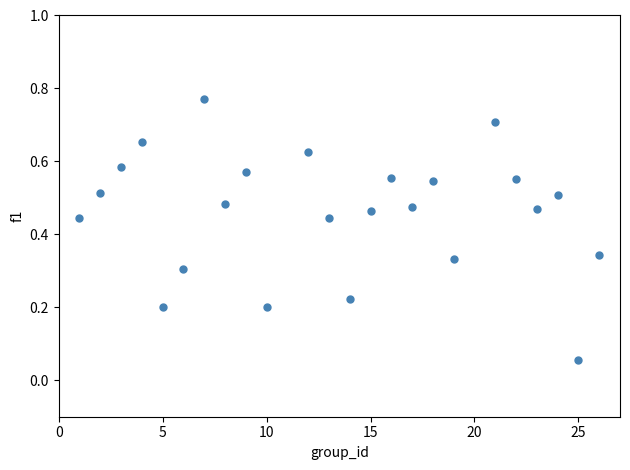

What is the range of X values (max minus min)?

25.0